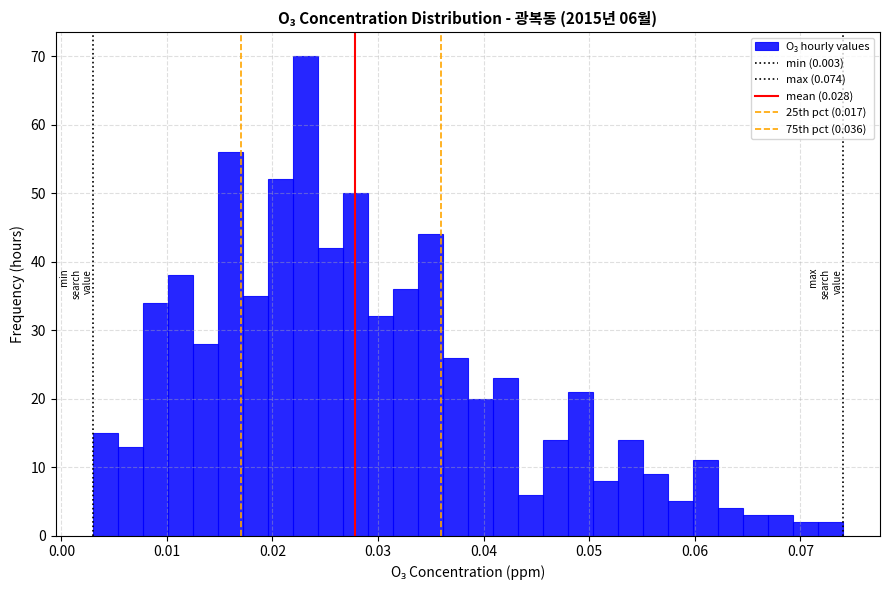

Around what value on the x-axis is the tallest bar? Give the approximate position of its centre, as read against the axis.

0.023